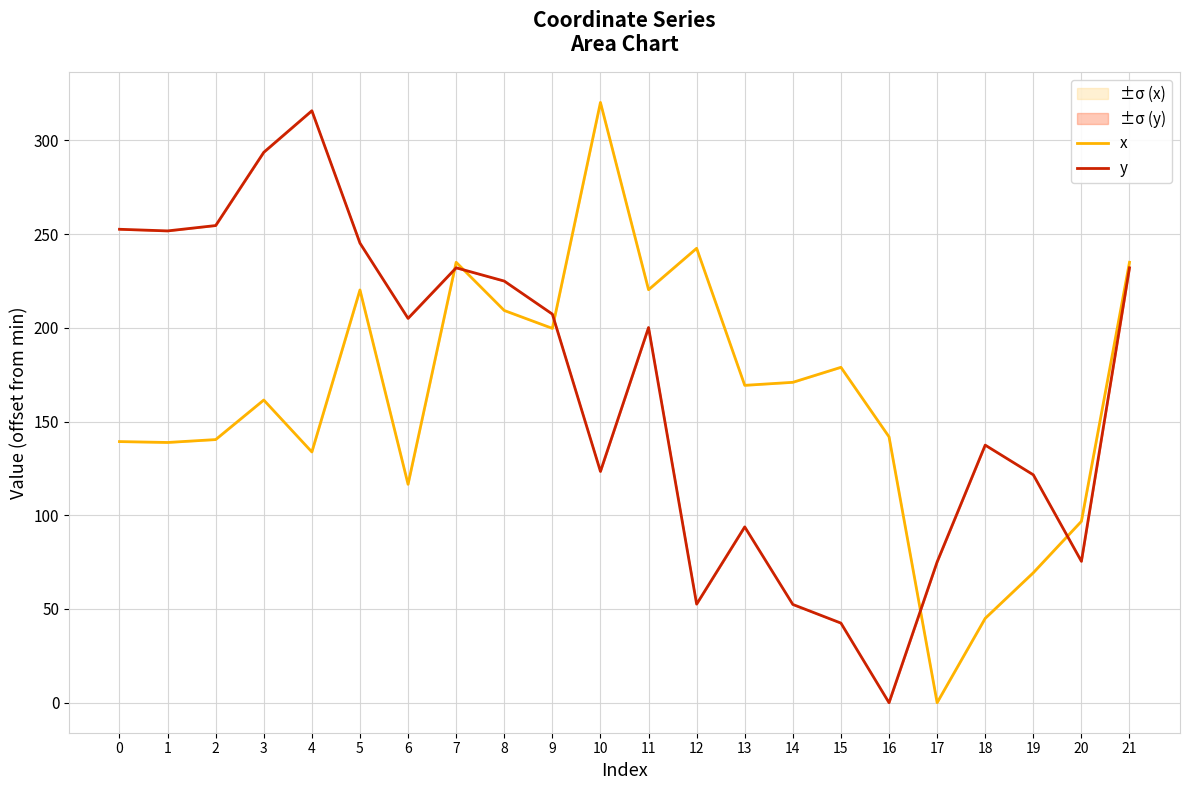

What is the sum of all x values?

3584.9